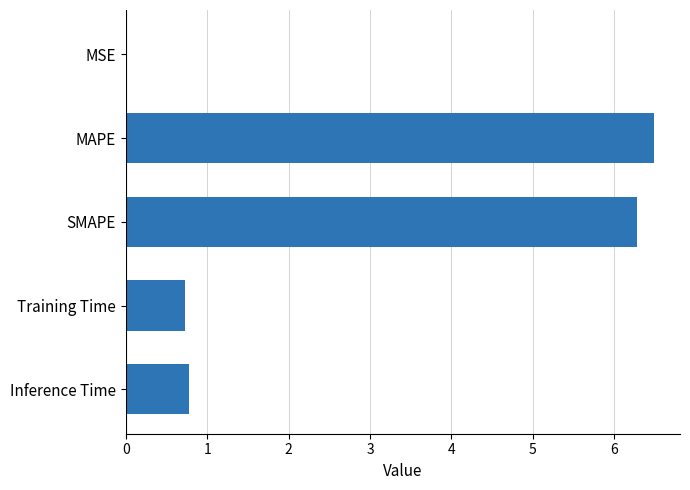

What is the sum of all values?

14.3